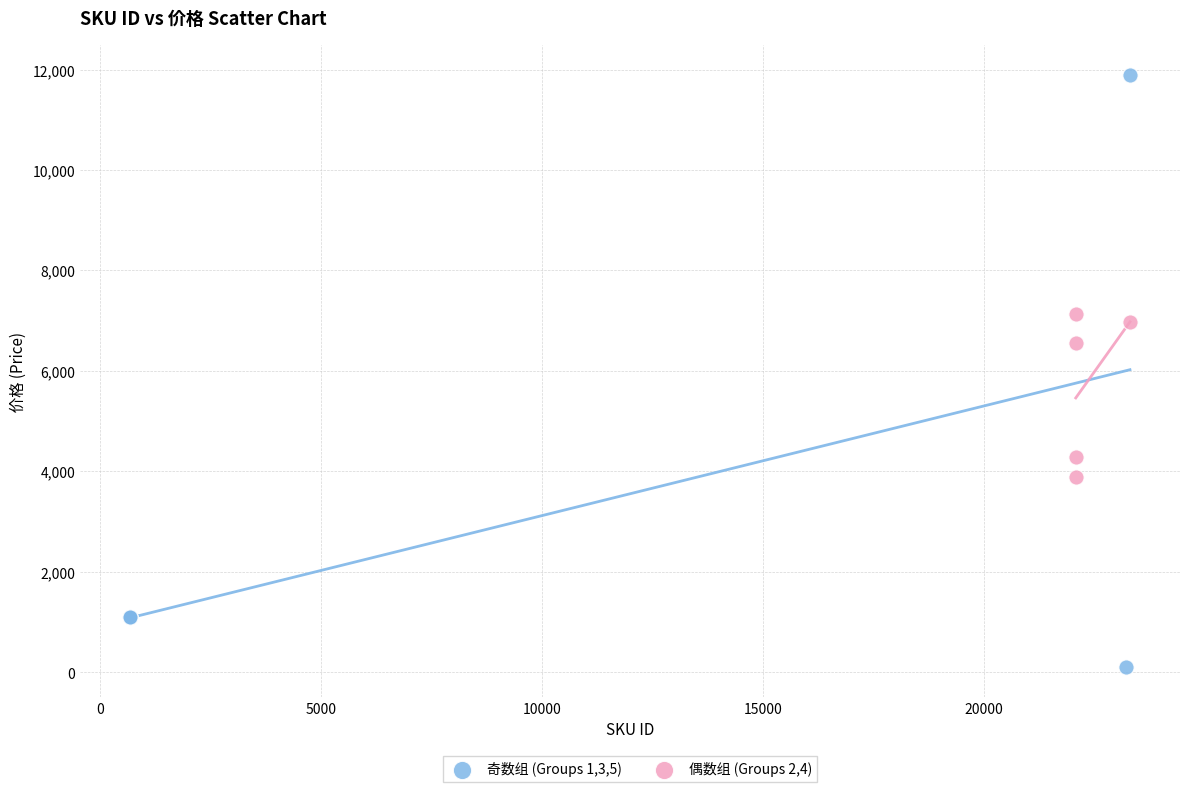

Which series reaches the maximum Y coordinate?

奇数组 (Groups 1,3,5)